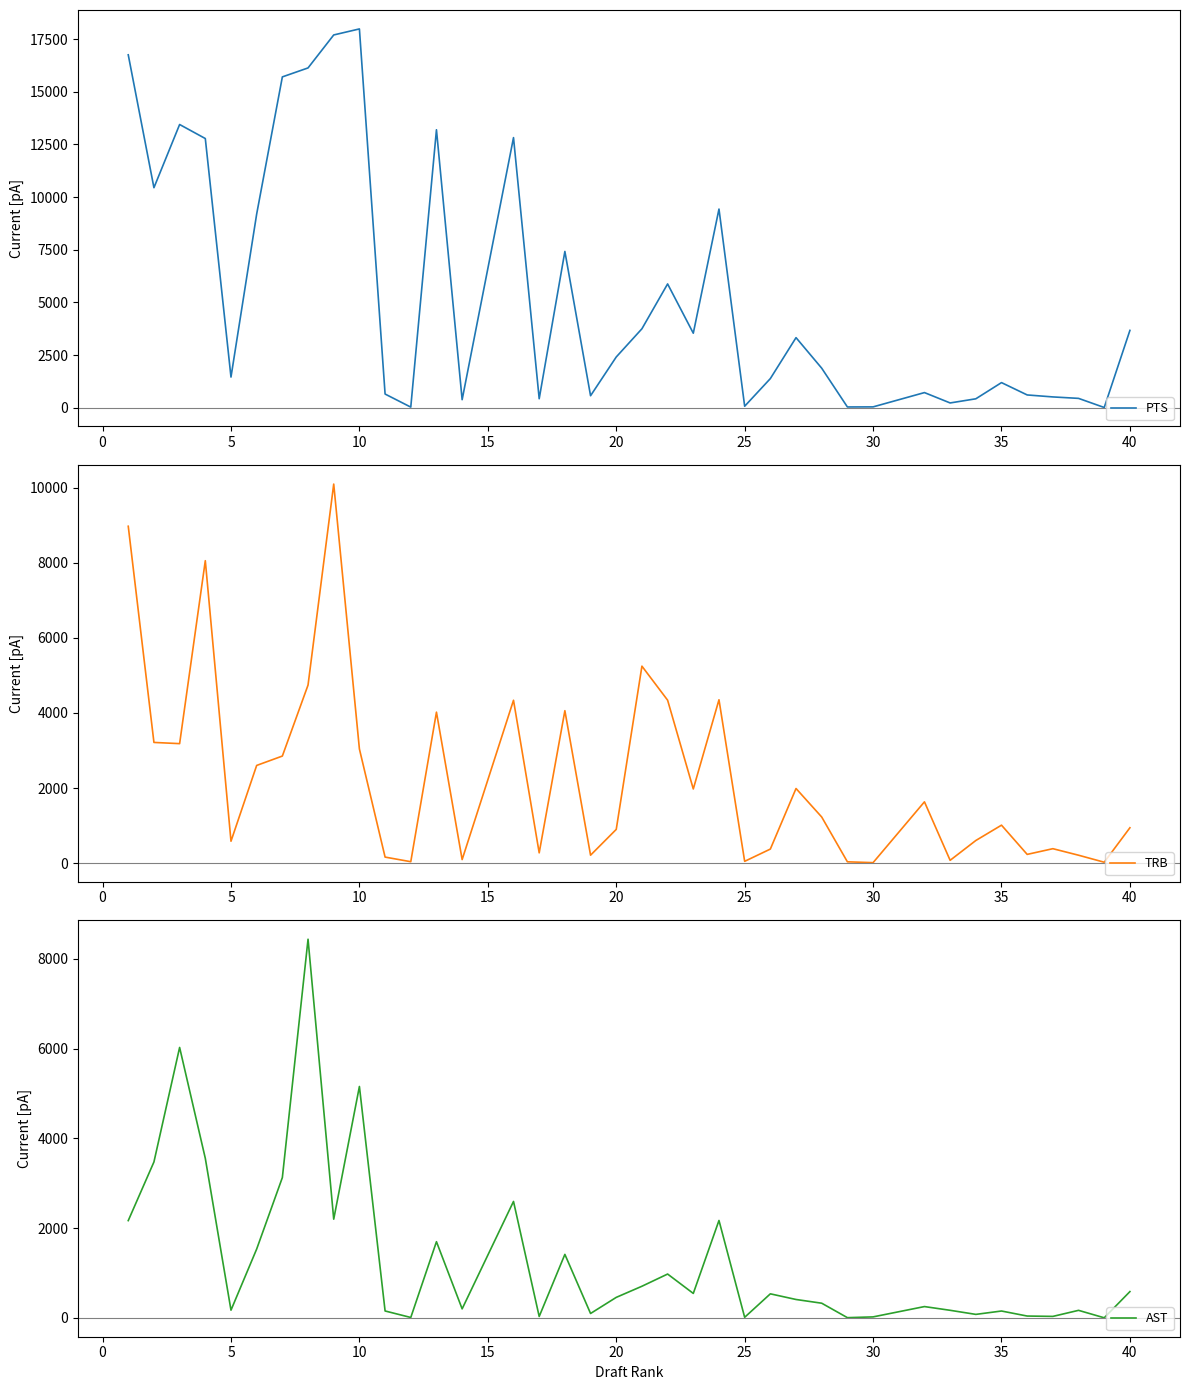

What is the highest value of the PTS series?

17986